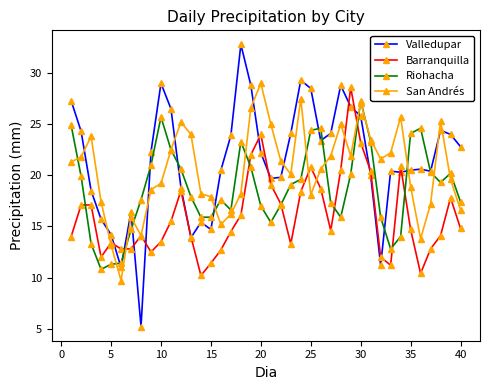

How many times do San Andrés and Valledupar cross each other?

12